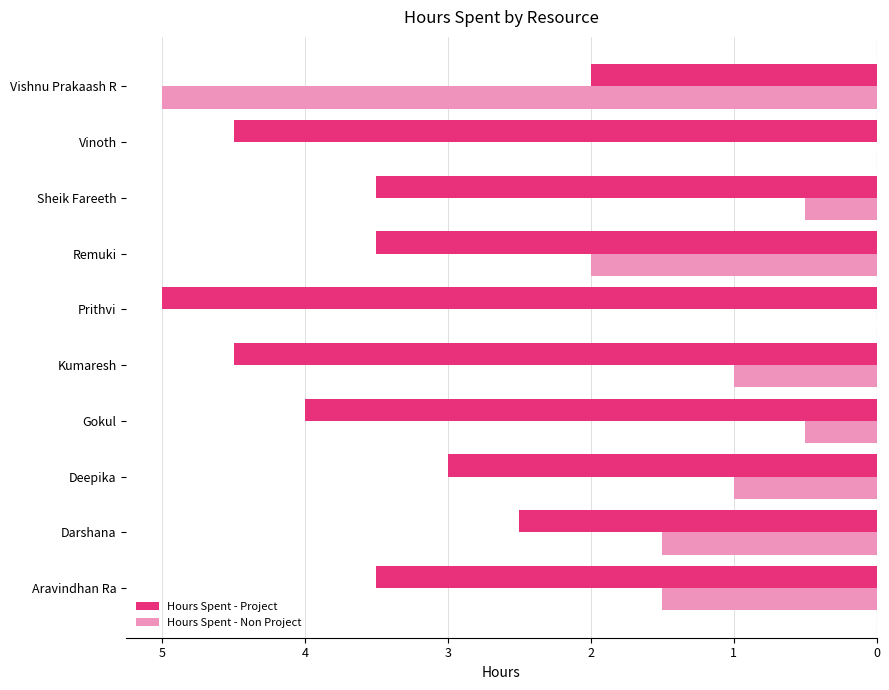

What are all the series names shown in the legend?

Hours Spent - Project, Hours Spent - Non Project